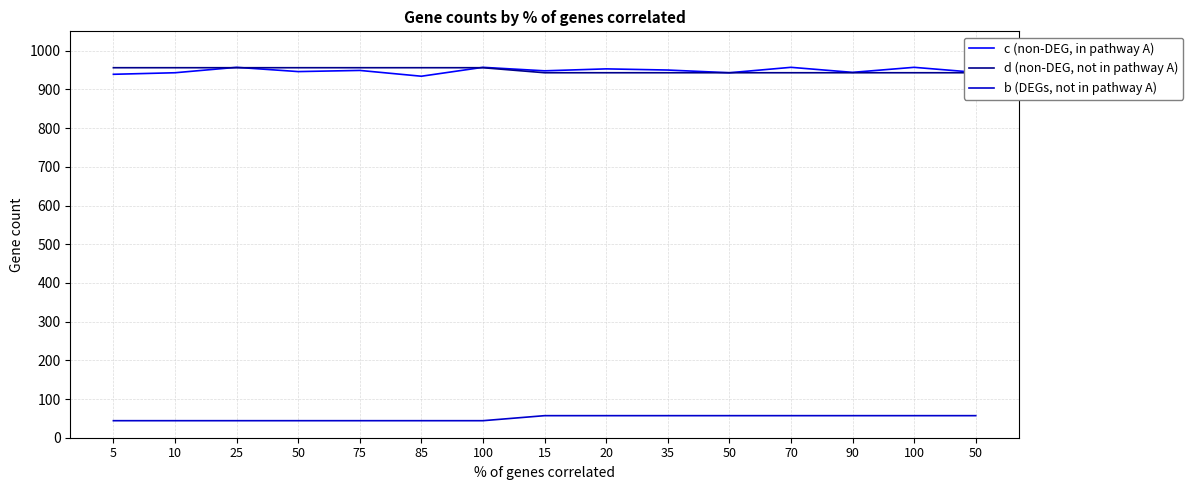

List the series in order of their peak value, lowest first.

b (DEGs, not in pathway A), d (non-DEG, not in pathway A), c (non-DEG, in pathway A)